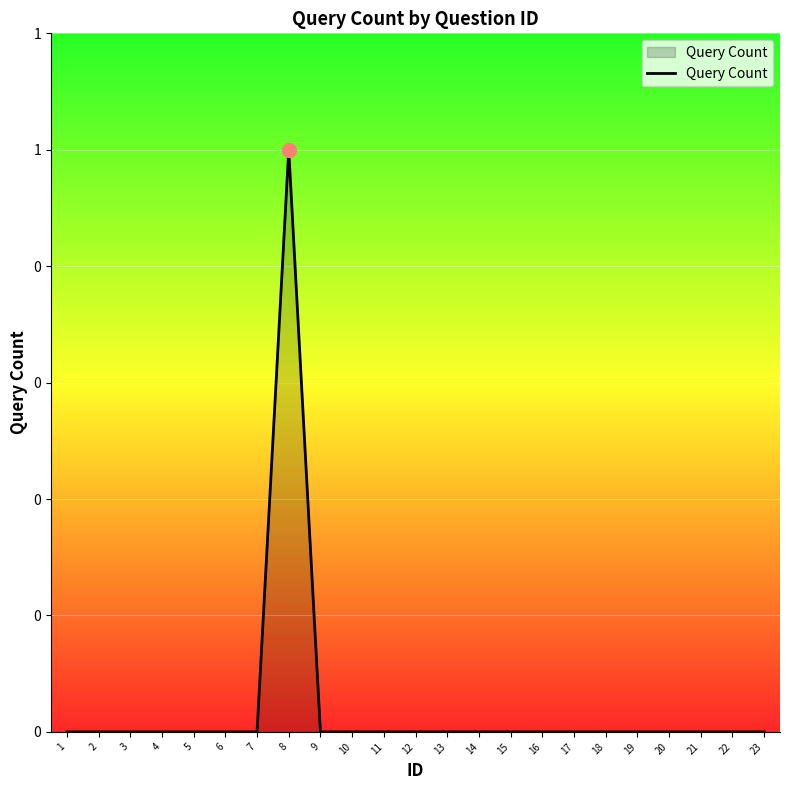

At which category does the chart reach its peak across all series?

8